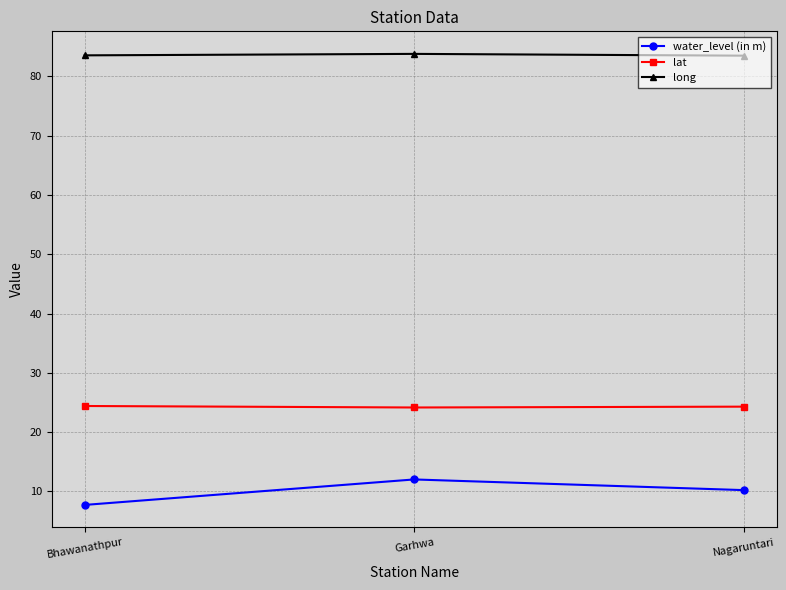

Between Garhwa and Nagaruntari, which series saw the biggest shift?

water_level (in m)